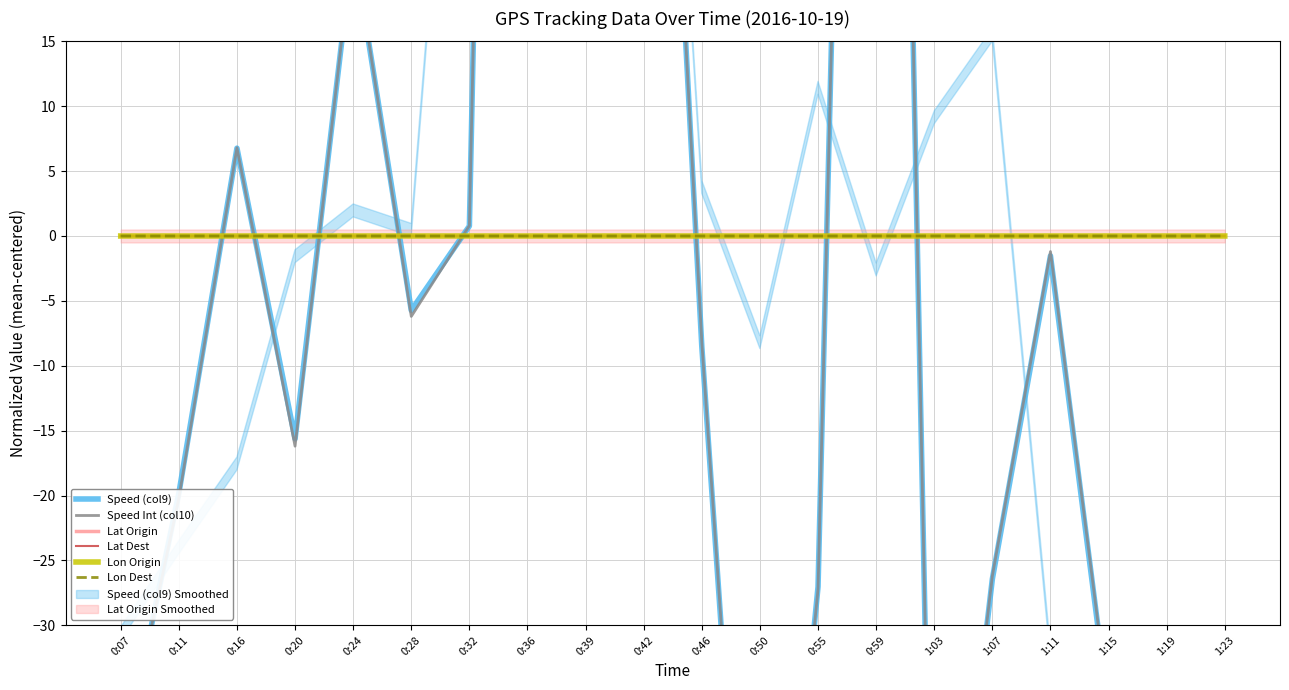

Is it true that Lon Dest equals 0.0 at 0:55?

True